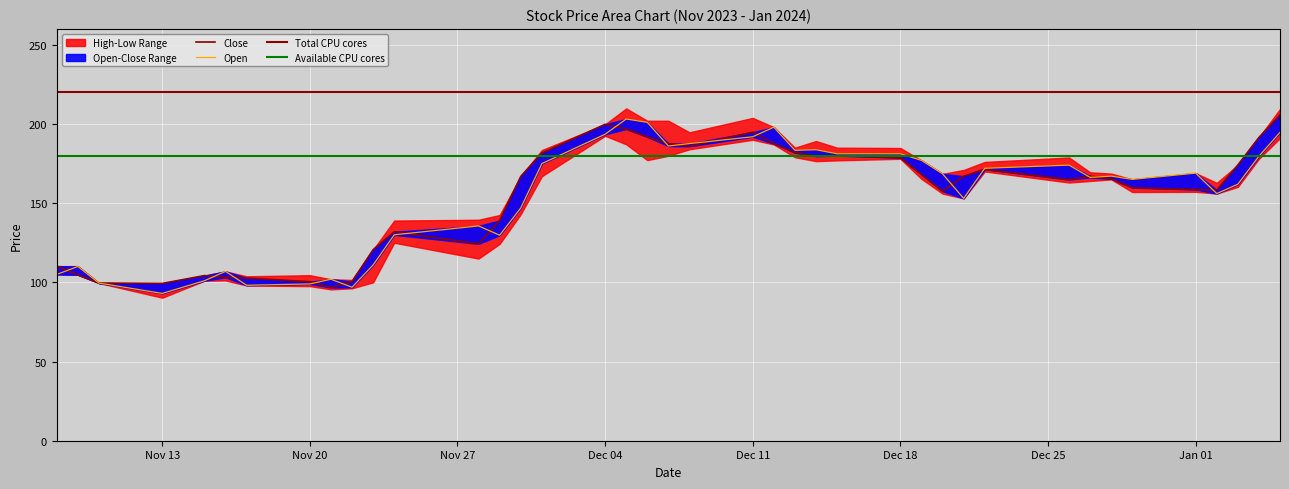

What is the sum of the Close values at 2024-01-02 and 2023-11-15?

262.5